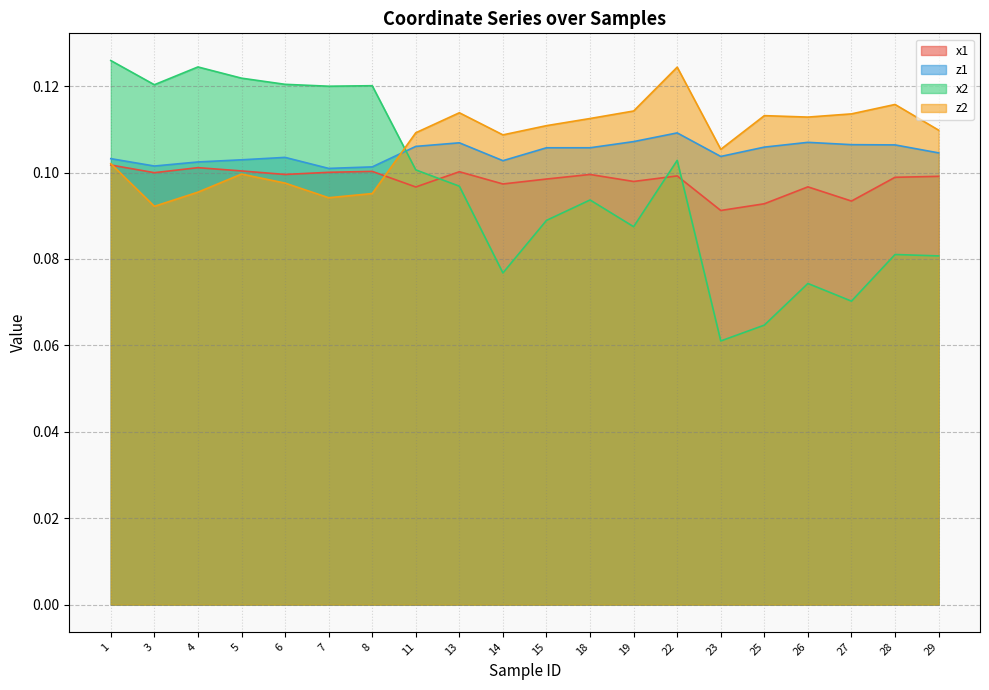

Reading left to right, list all the values displayed in this chart.

x1: 0.1	0.1	0.1	0.1	0.1	0.1	0.1	0.1	0.1	0.1	0.1	0.1	0.1	0.1	0.1	0.1	0.1	0.1	0.1	0.1
z1: 0.1	0.1	0.1	0.1	0.1	0.1	0.1	0.1	0.1	0.1	0.1	0.1	0.1	0.1	0.1	0.1	0.1	0.1	0.1	0.1
x2: 0.1	0.1	0.1	0.1	0.1	0.1	0.1	0.1	0.1	0.1	0.1	0.1	0.1	0.1	0.1	0.1	0.1	0.1	0.1	0.1
z2: 0.1	0.1	0.1	0.1	0.1	0.1	0.1	0.1	0.1	0.1	0.1	0.1	0.1	0.1	0.1	0.1	0.1	0.1	0.1	0.1